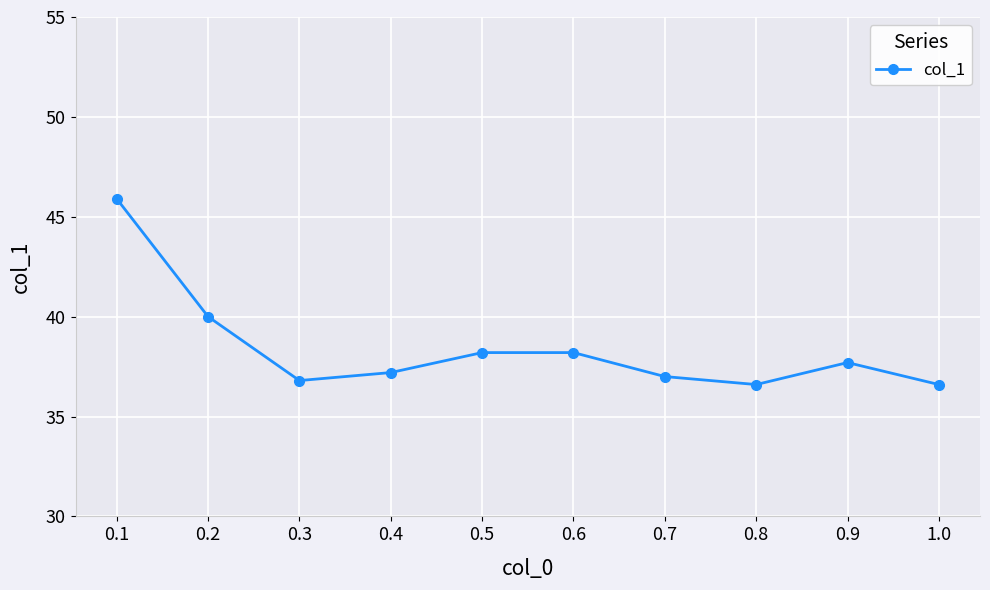

What is the ratio of the value at 0.2 to the value at 0.8?

1.1